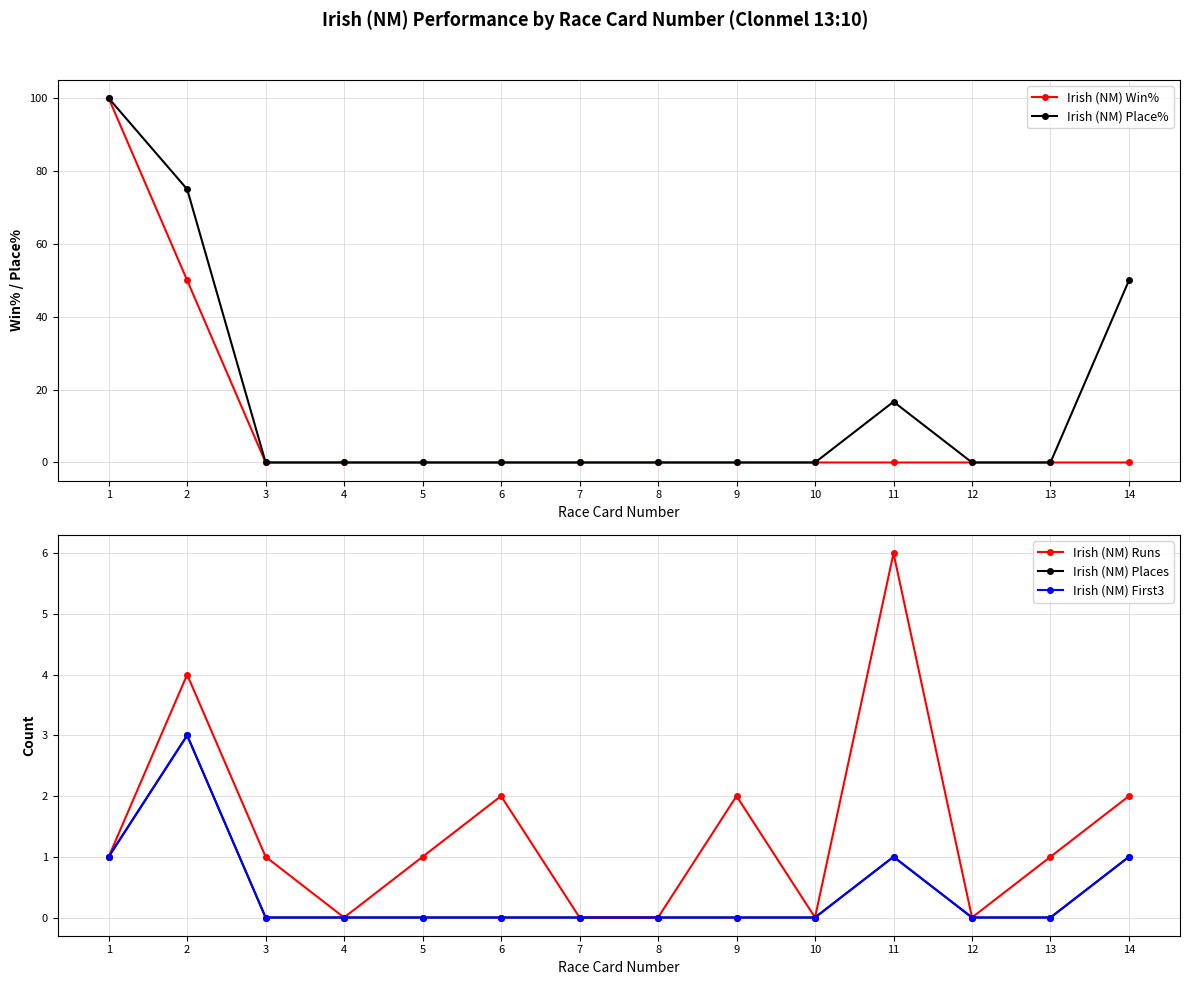

True or false: Irish (NM) Runs and Irish (NM) First3 intersect in this chart.

False